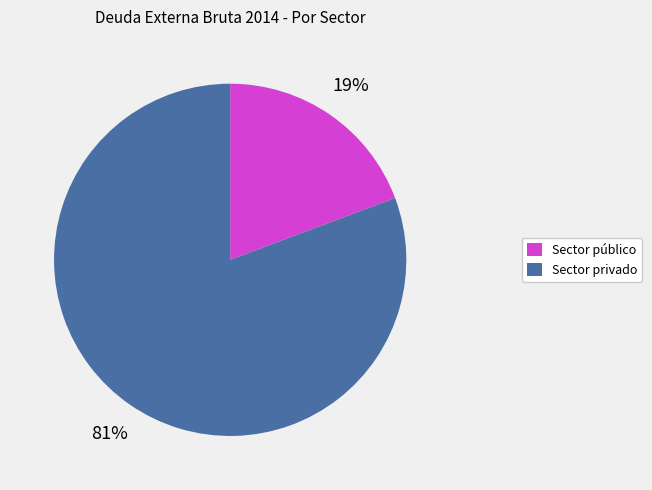

To the nearest percent, what is the average slice percentage?

50%